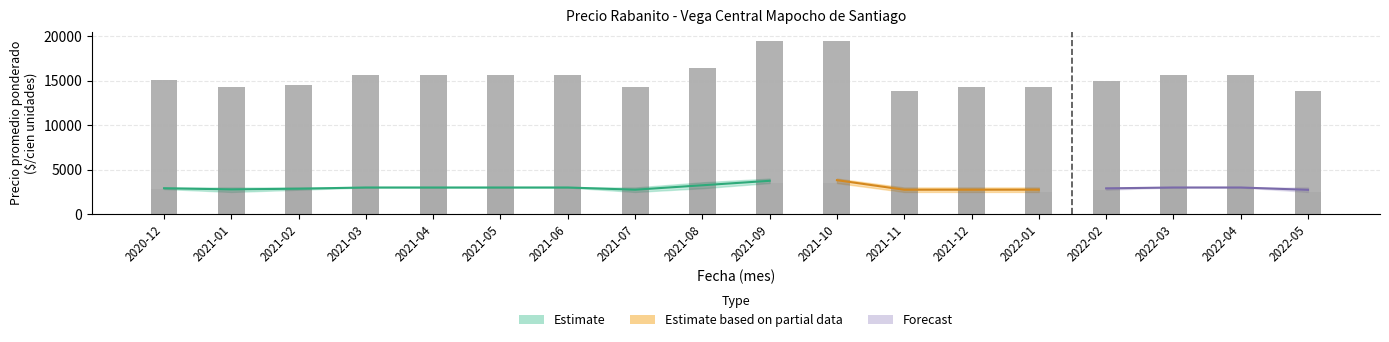

How many data points does each series have?

18